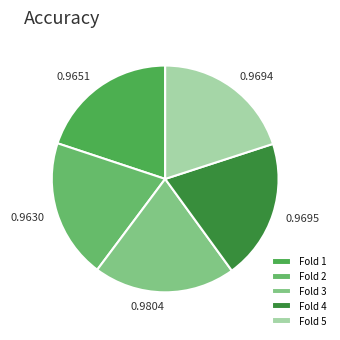

How many slices are in this pie chart?

5